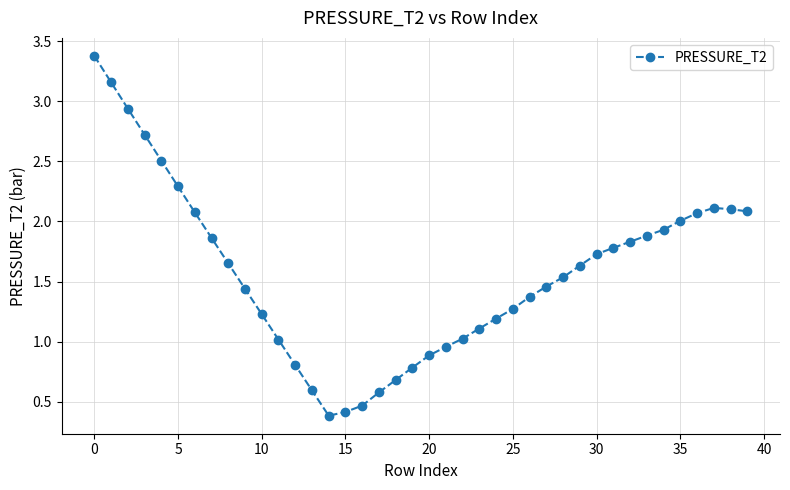

True or false: the data has more than 0 interior local peaks.

True